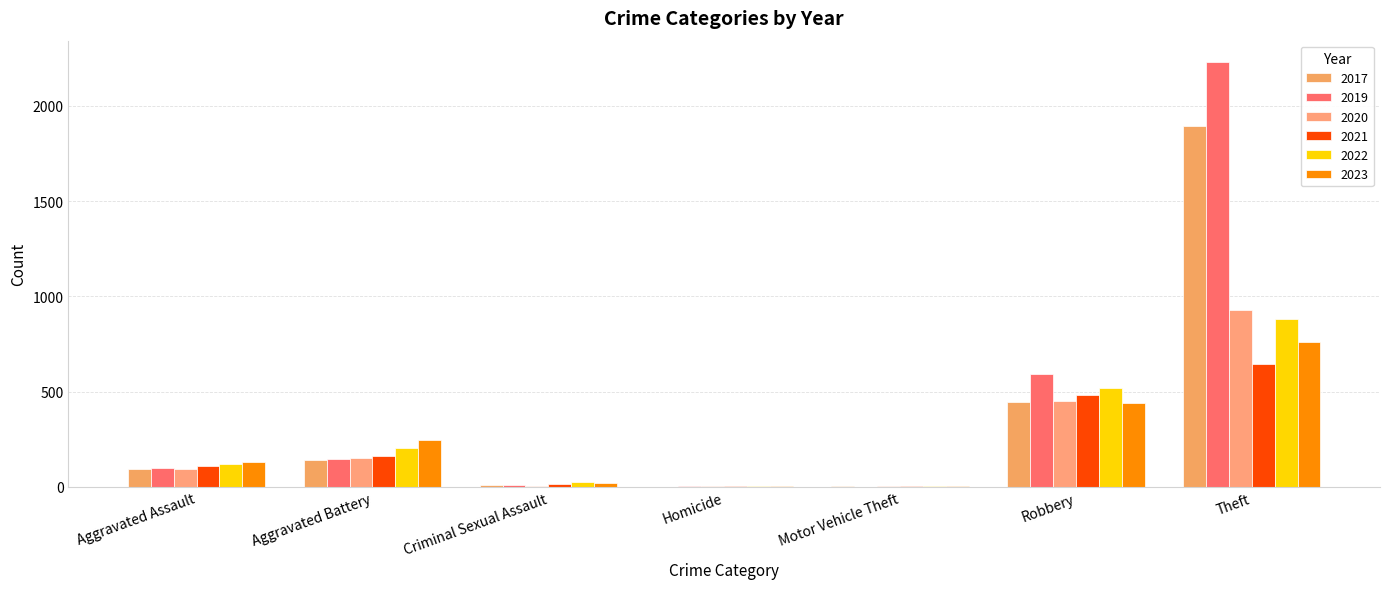

How many distinct data groups are displayed?

6